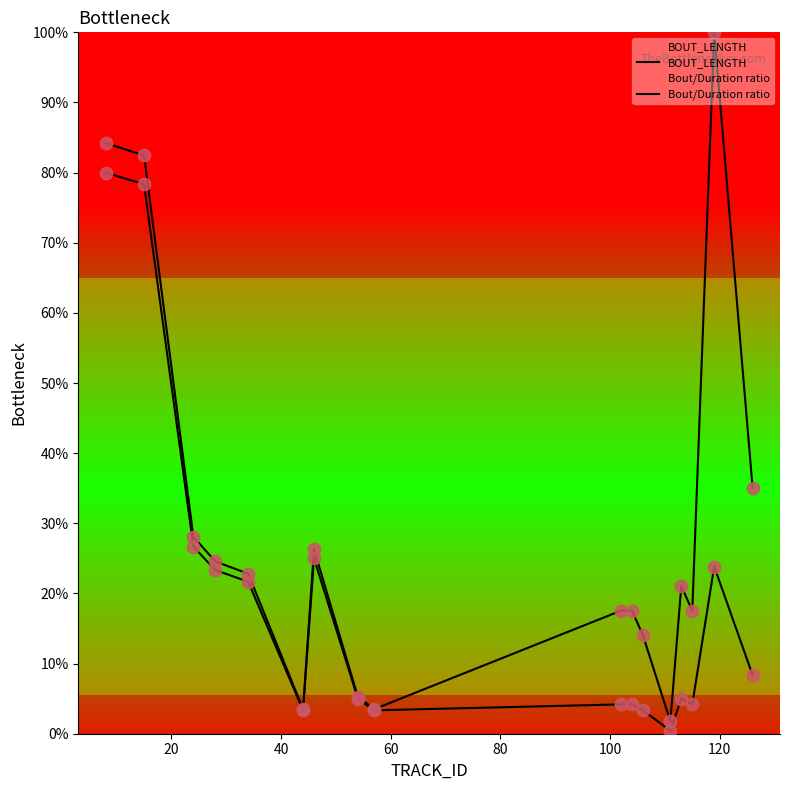

What are all the series names shown in the legend?

BOUT_LENGTH, Bout/Duration ratio